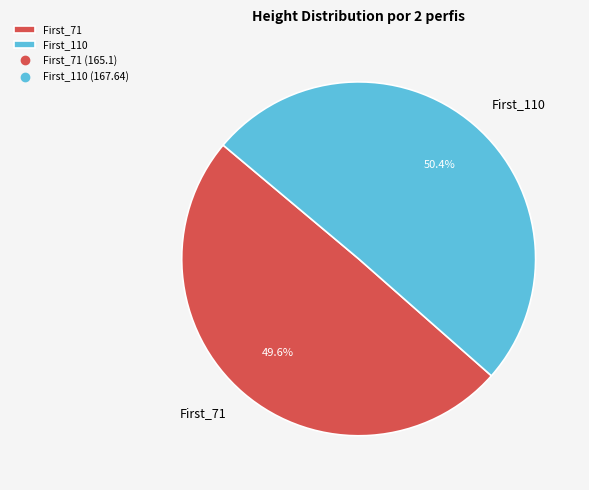

To the nearest percent, what is the average slice percentage?

50%